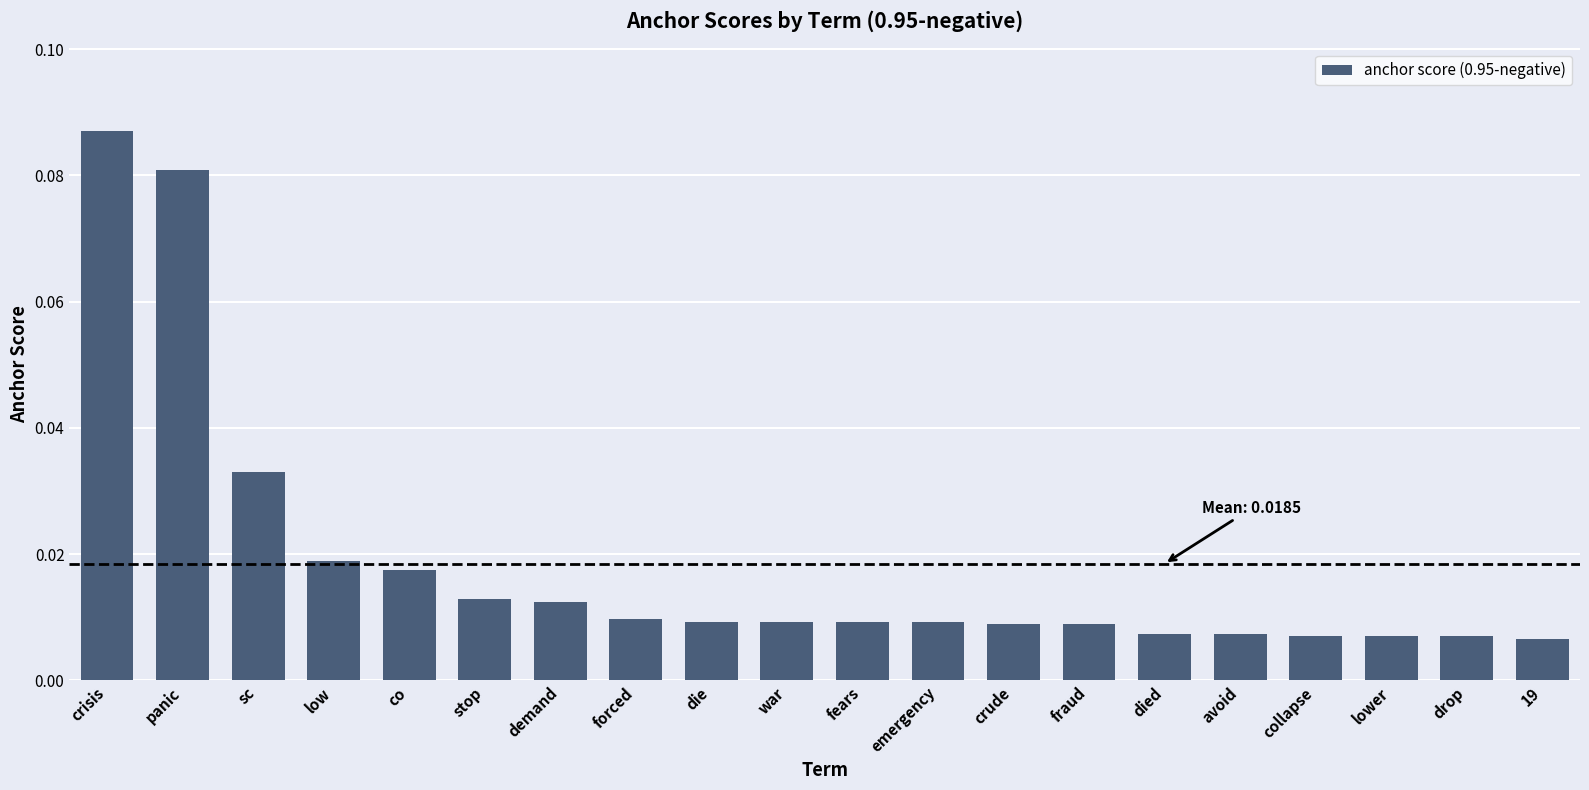

What is the change in value from panic to stop?

-0.1